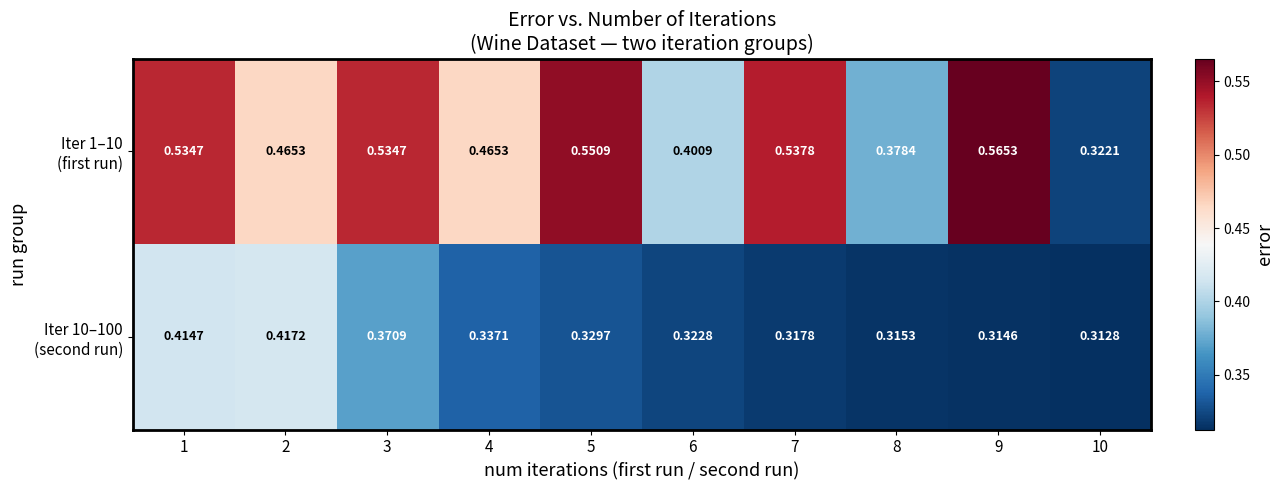

Which series has the widest spread of values?

Iter 1–10 (first run)